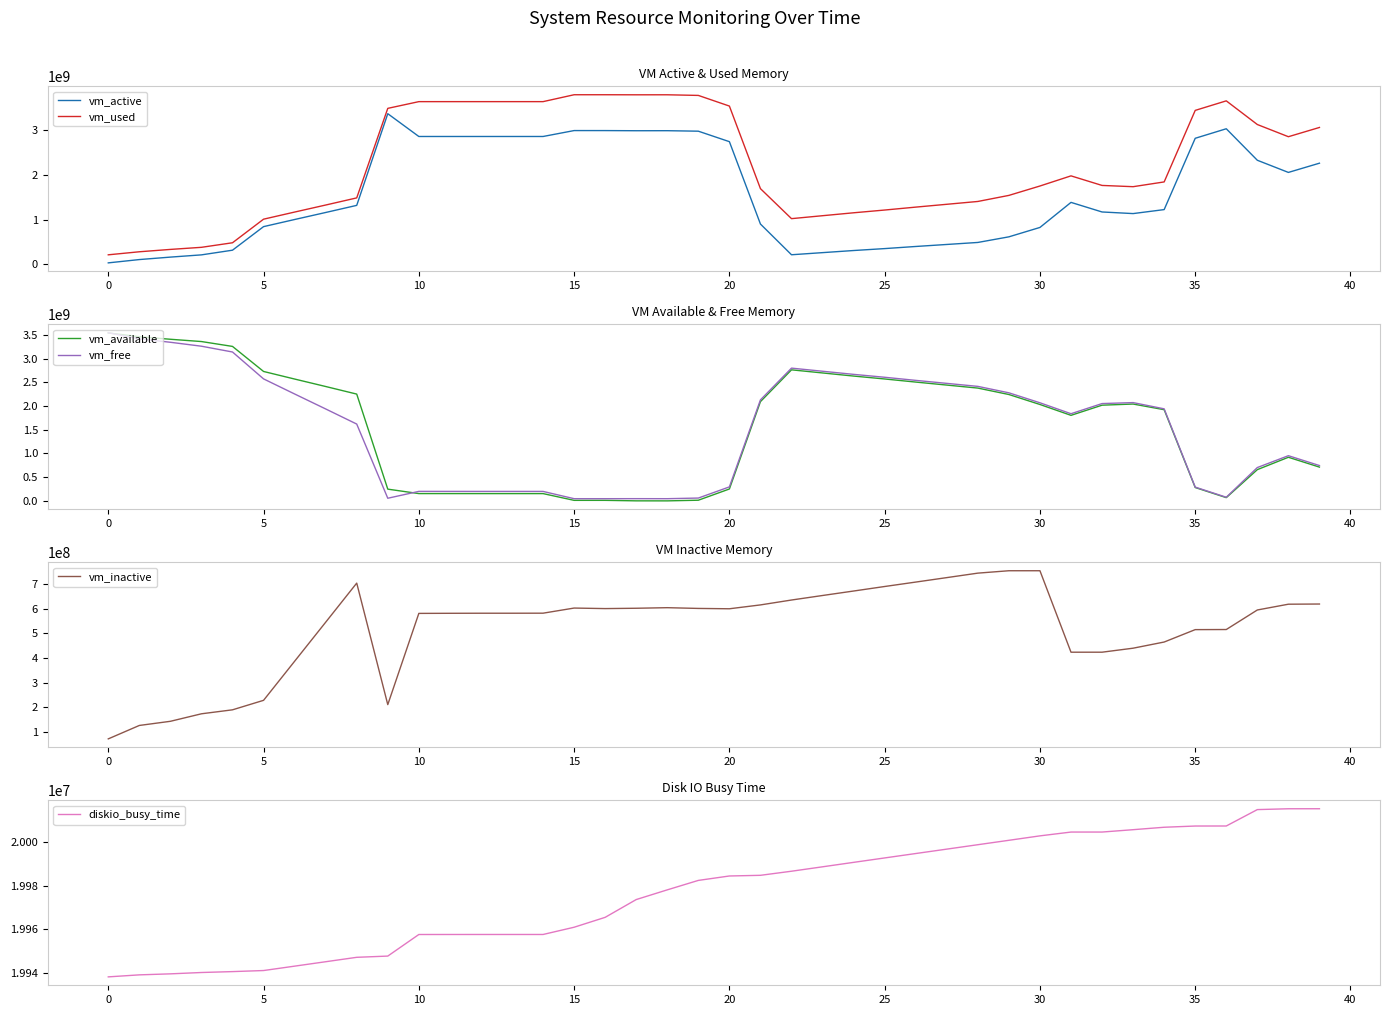

What is the average value of the diskio_busy_time series?

19976851